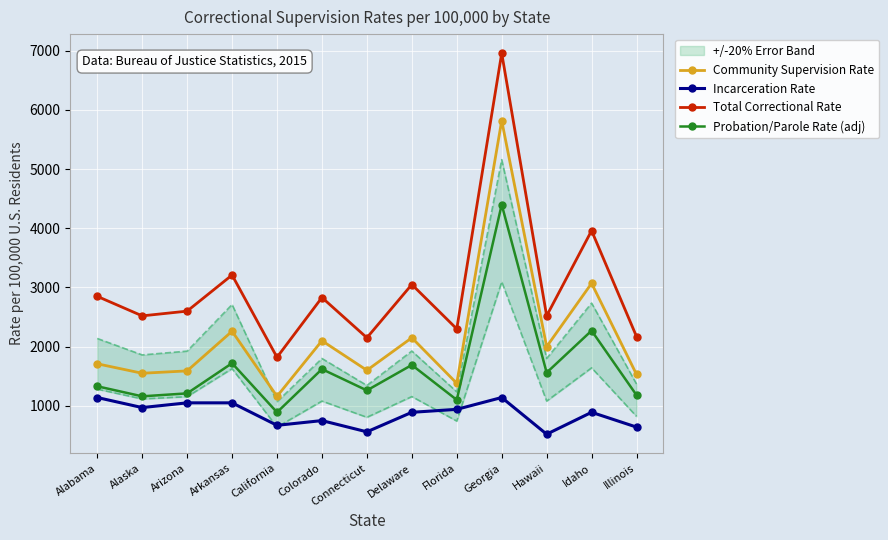

Reading left to right, what are all the values shown in this chart?

Community Supervision Rate: 1710	1550	1590	2260	1160	2100	1600	2150	1380	5820	2000	3070	1530
Incarceration Rate: 1140	970	1050	1050	670	750	560	890	940	1140	520	890	640
Total Correctional Rate: 2850	2520	2600	3210	1820	2830	2150	3050	2300	6960	2520	3960	2170
Probation/Parole Rate (adj): 1330	1160	1210	1720	890	1620	1260	1690	1100	4400	1560	2270	1180